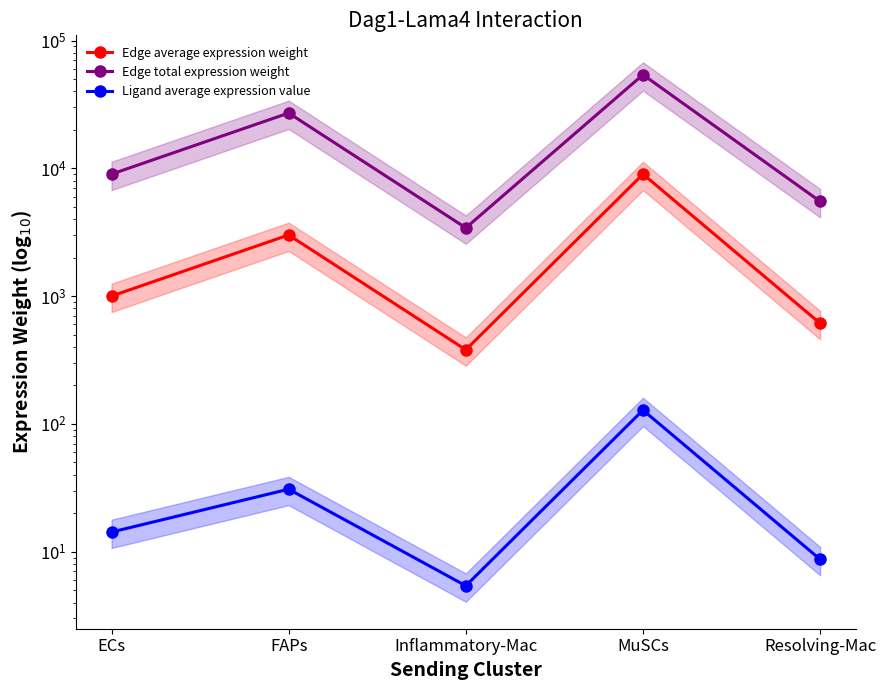

True or false: Edge average expression weight has a value of 602.6 at Inflammatory-Mac.

False